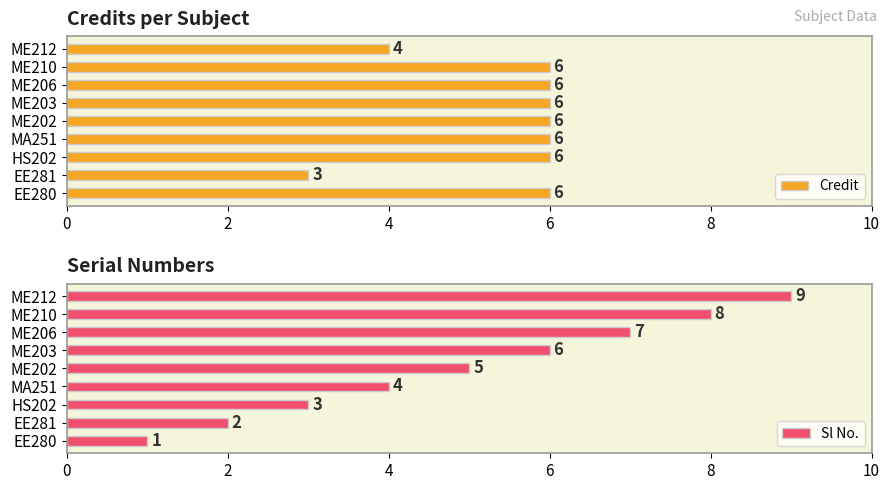

Is it true that Credit equals 2 at MA251?

False